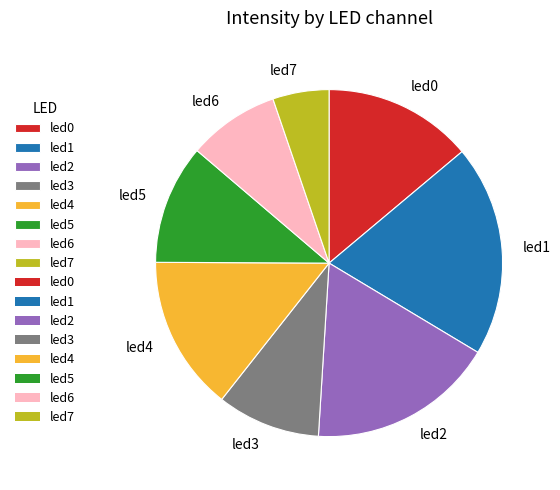

The led5 slice represents 11% of the pie. True or false?

True